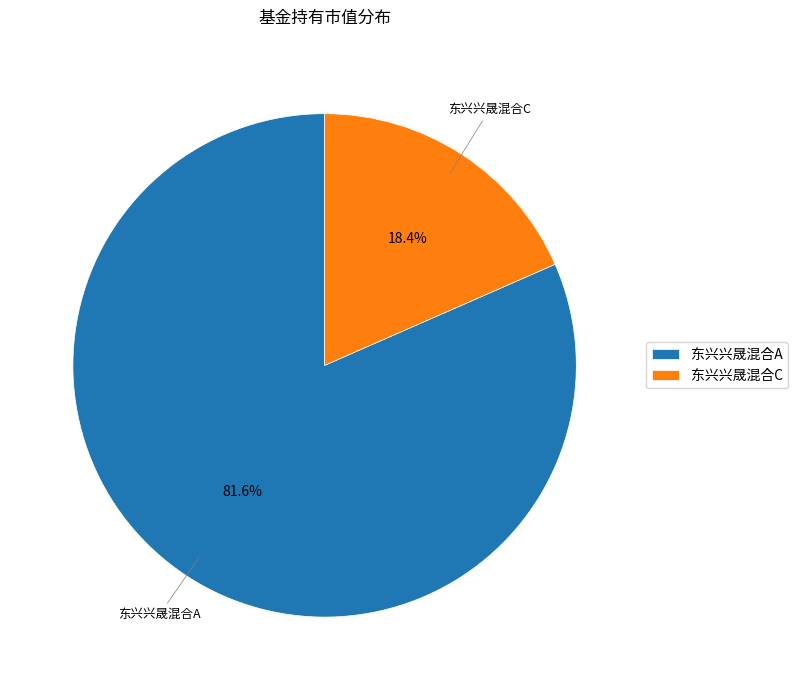

Which category accounts for the majority?

东兴兴晟混合A